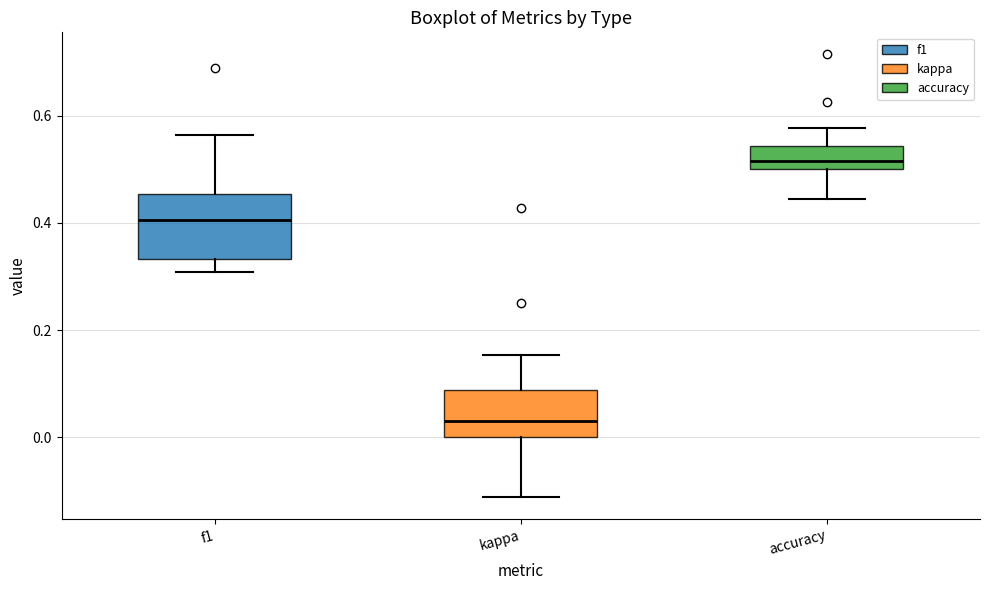

Reading left to right, transcribe this box plot: for each box, give where its median line is, the range the box spans, and where its two whiskers end, as read against the y-axis. The values are not printed on the chart, so give them approximately, as read against the axis.

f1: median 0.40, box 0.34 to 0.46, whiskers 0.30 to 0.56
kappa: median 0.04, box 0.00 to 0.08, whiskers -0.12 to 0.16
accuracy: median 0.52, box 0.50 to 0.54, whiskers 0.44 to 0.58